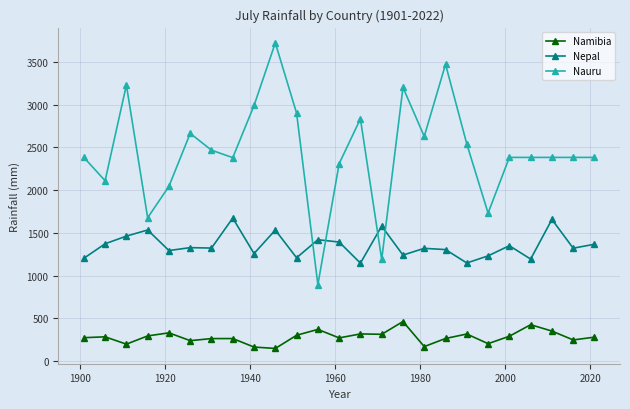

Count the number of categories in the chart.

25